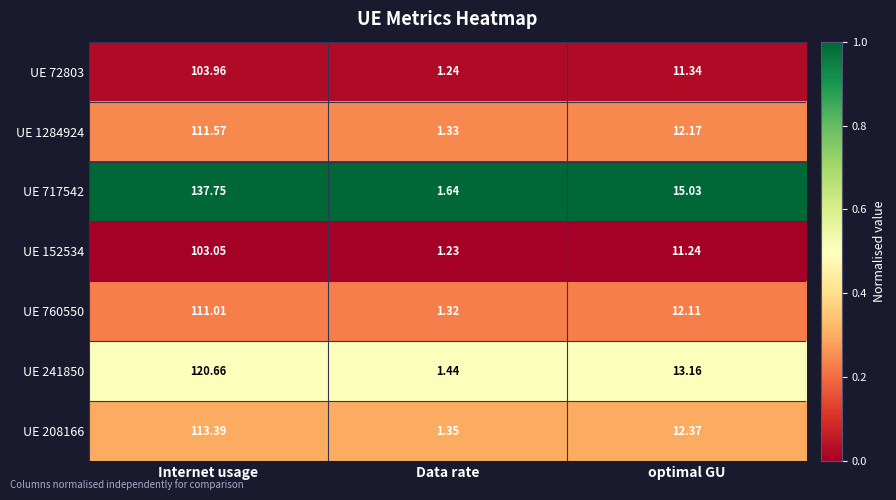

Rank the categories by UE 72803 value from highest to lowest.

Internet usage, optimal GU, Data rate